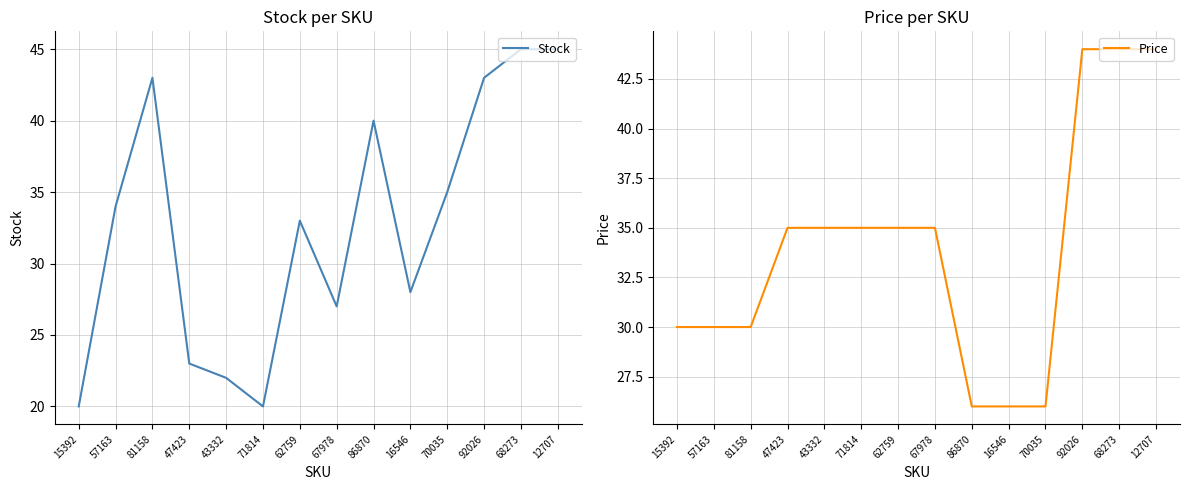

Is the value of Price at 92026 greater than the value of Stock at 16546?

Yes